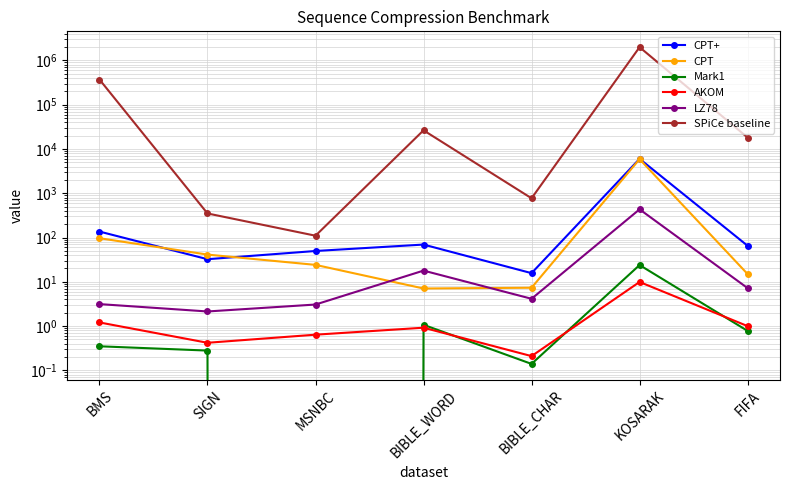

Where is the first local maximum for CPT+?

BIBLE_WORD